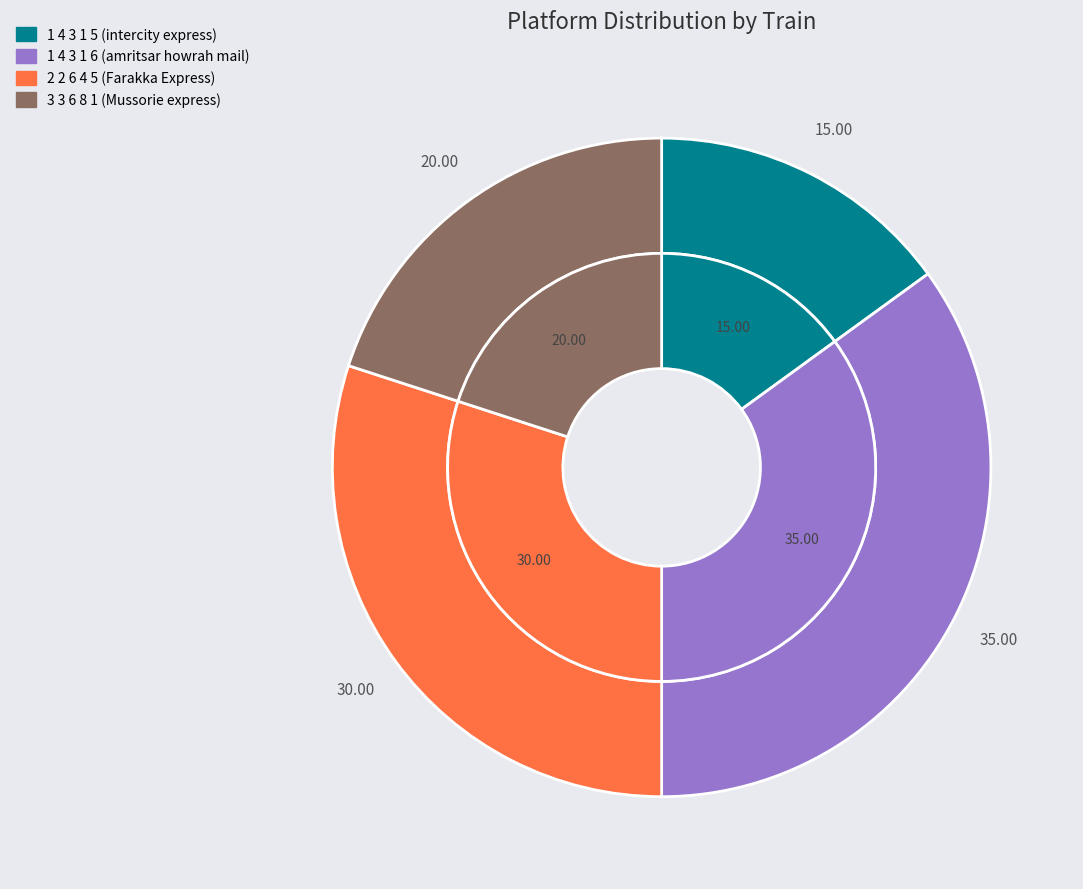

What percentage is the 1 4 3 1 6 slice, to the nearest percent?

35%